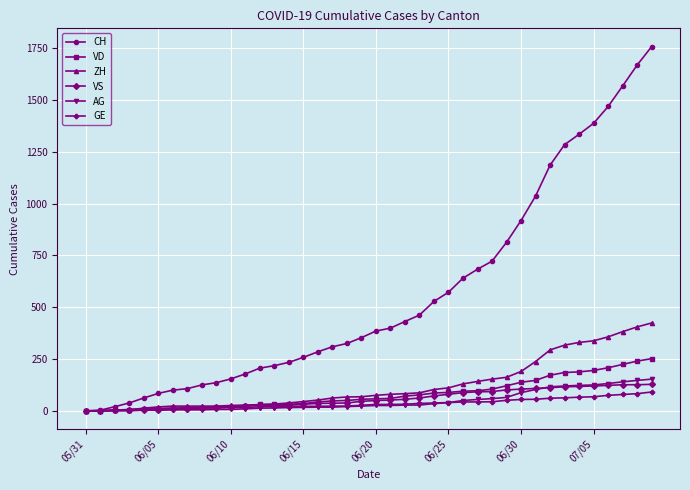

At how many categories does at least one series exceed 1422?

4